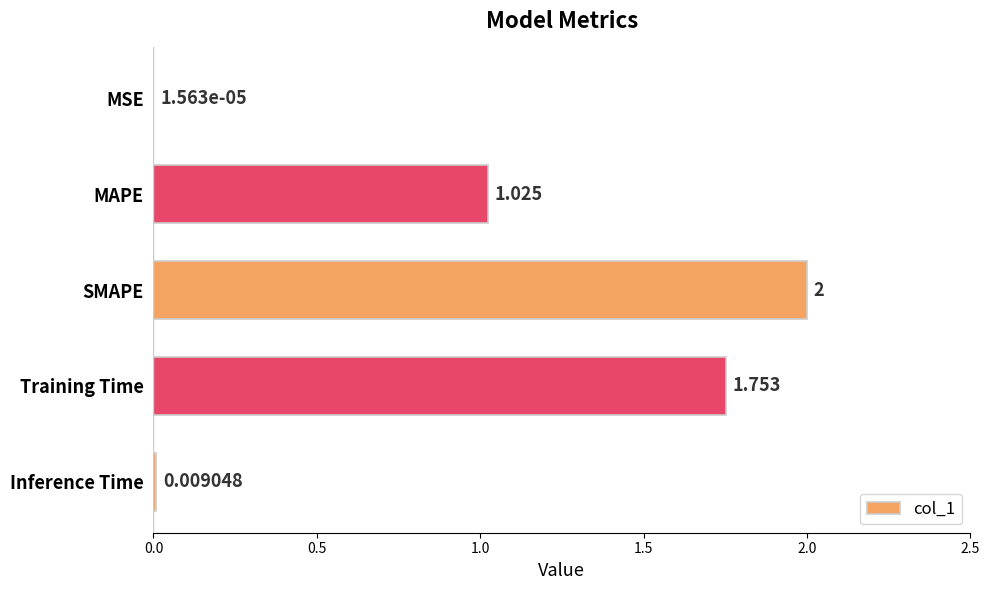

Which label corresponds to the largest value in the chart?

SMAPE